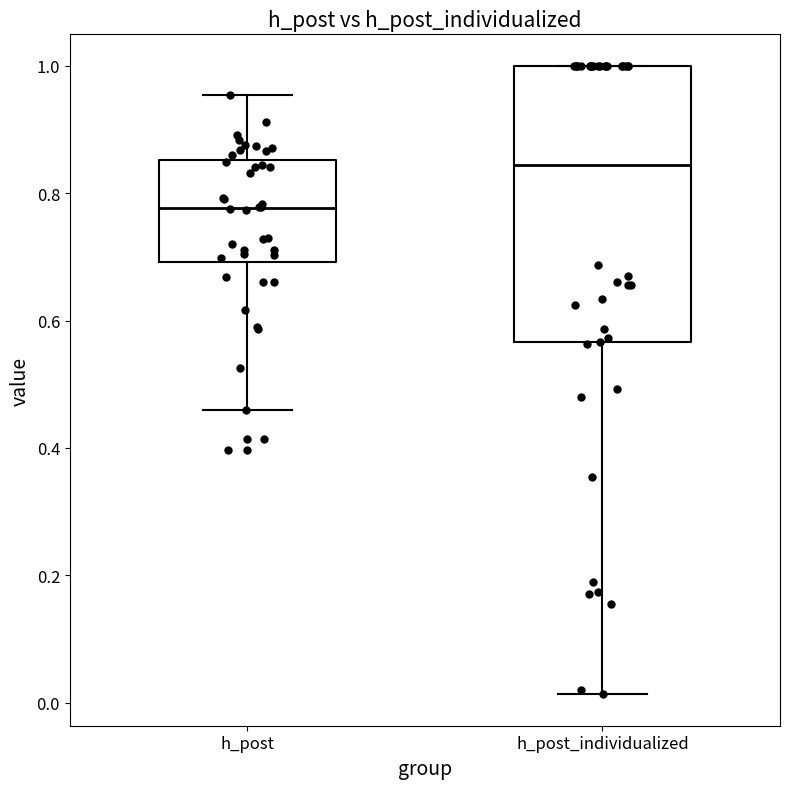

Where is the upper edge of the box for h_post_individualized on the y-axis? The values are not printed on the chart, so give them approximately, as read against the axis.

1.00